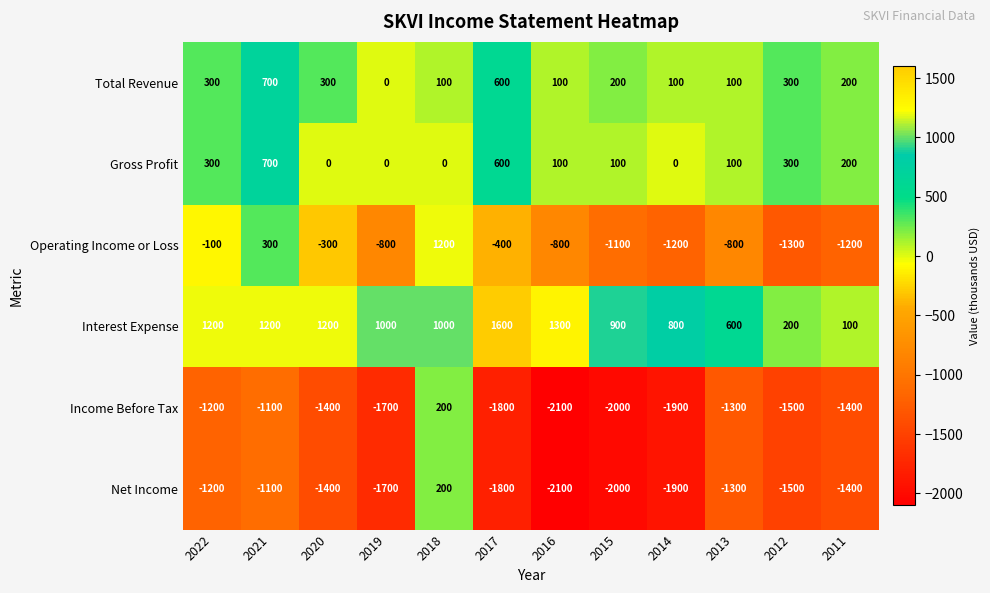

At which category is the sum across all series the highest?

2018